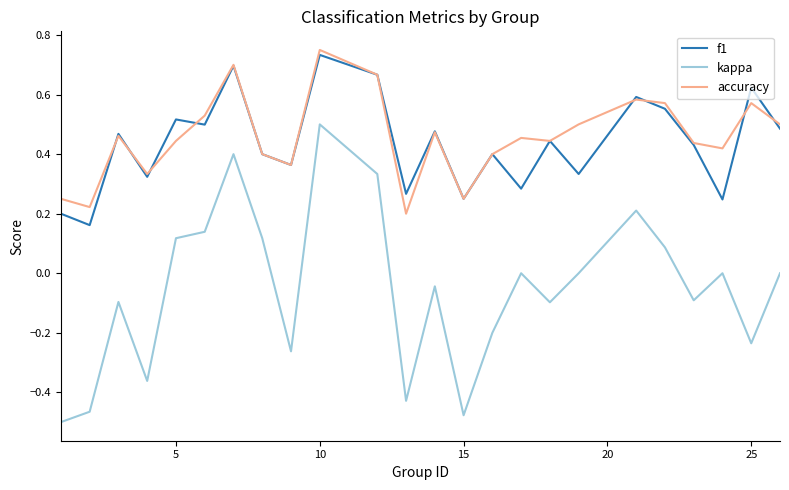

Which series has the largest range (max minus min)?

kappa